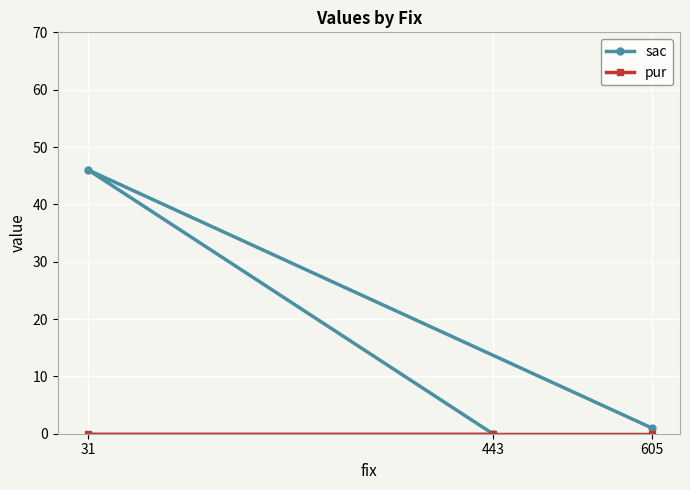

At how many categories does at least one series exceed 25?

1